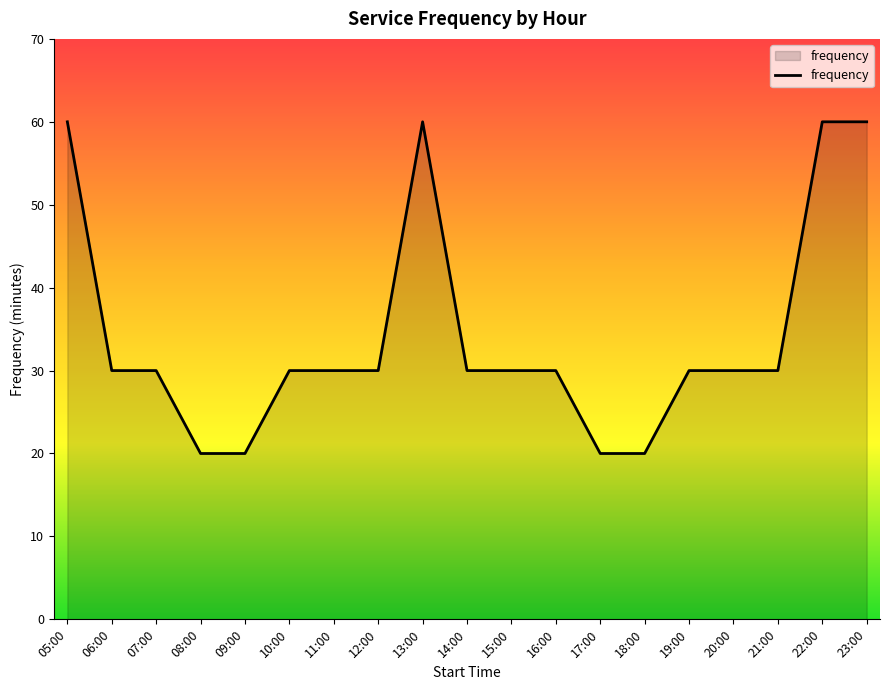

What is the difference between the second highest and minimum values?

40